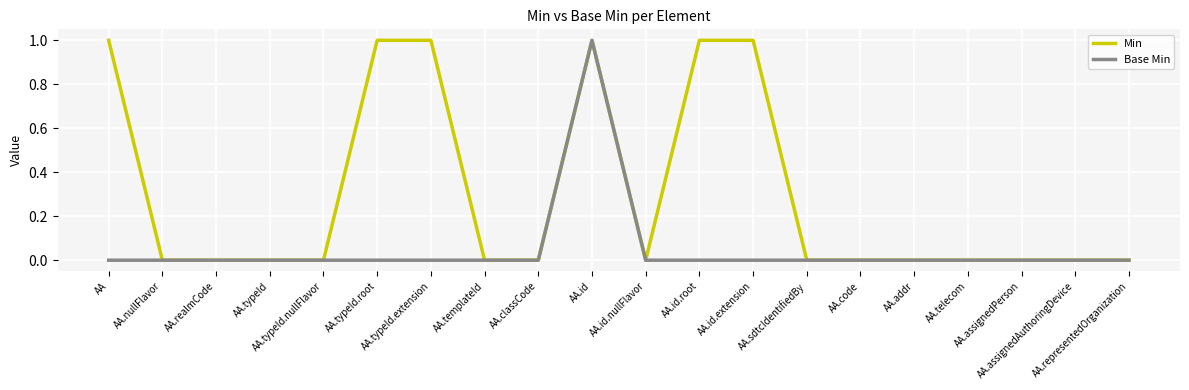

Does the chart display data point markers on the line(s)?

No